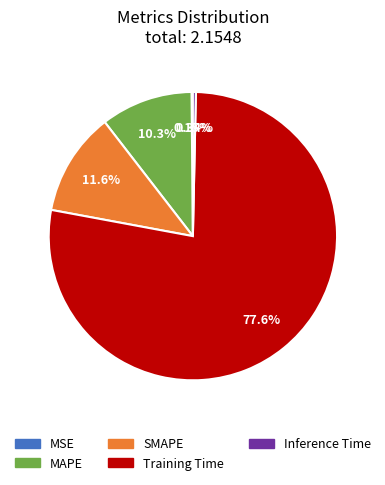

Which category has the biggest portion of the pie?

Training Time